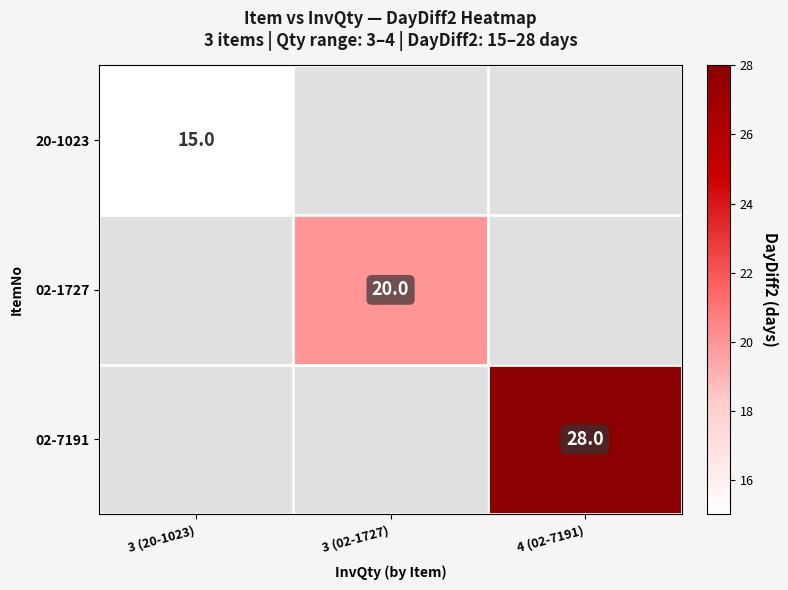

Is it true that 02-1727 equals 20 at 3 (02-1727)?

True